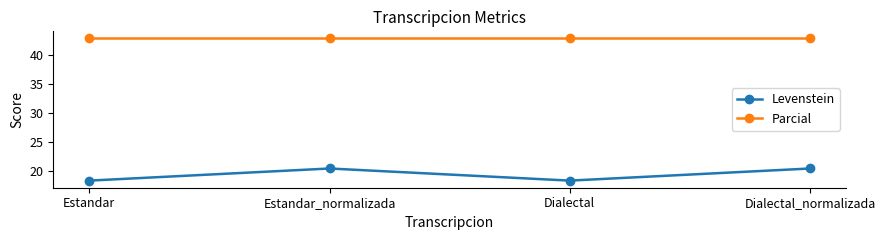

What is the label of the 4th point from the right?

Estandar